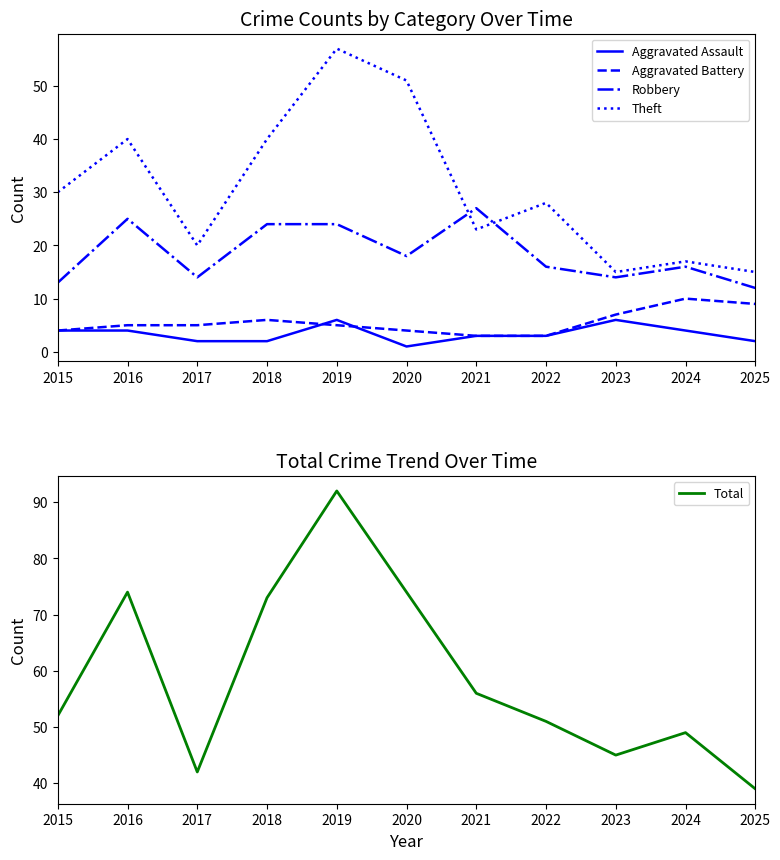

How many values in the Total series are below 52?

5